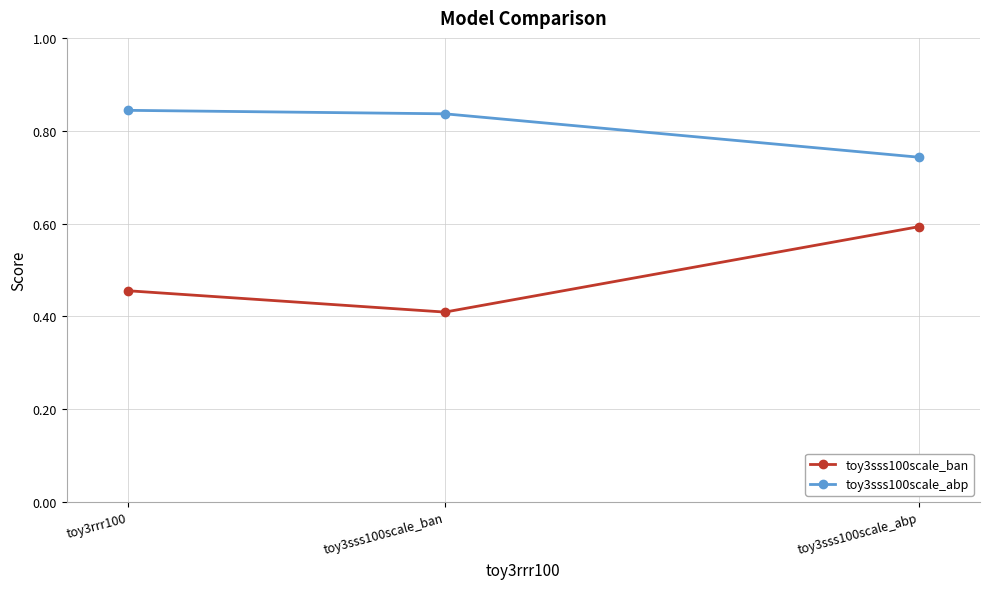

What is the difference between the highest and lowest values at toy3sss100scale_ban?

0.4